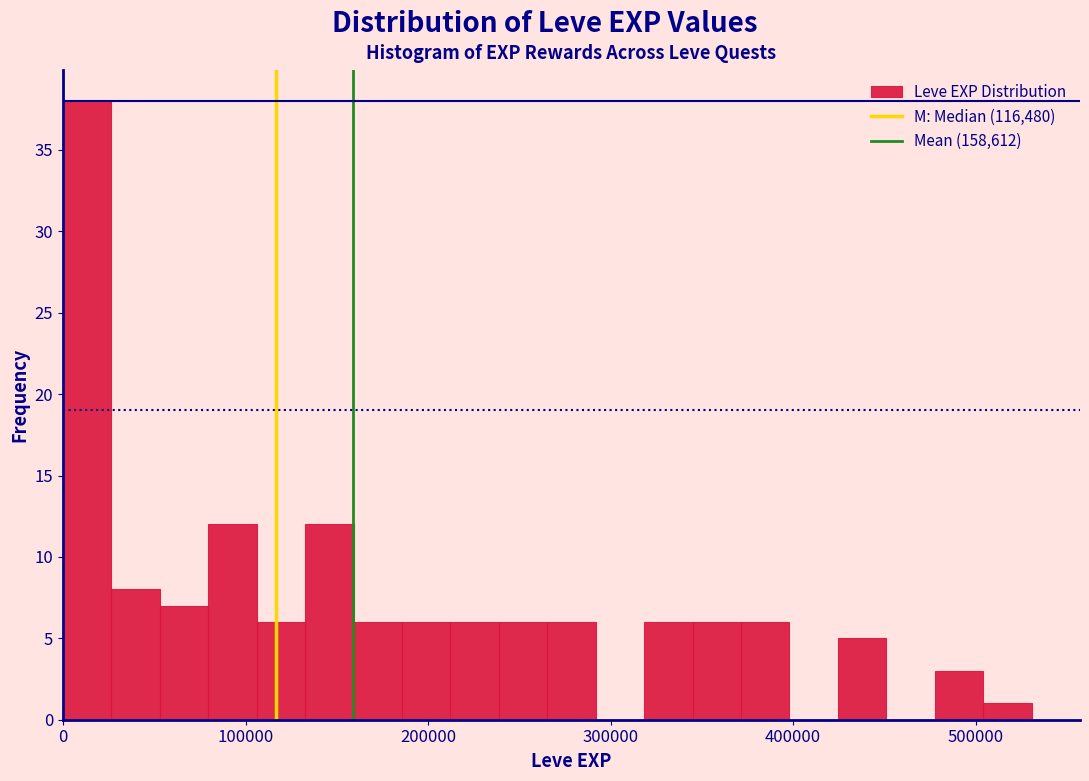

Around what value on the x-axis is the tallest bar? Give the approximate position of its centre, as read against the axis.

10000